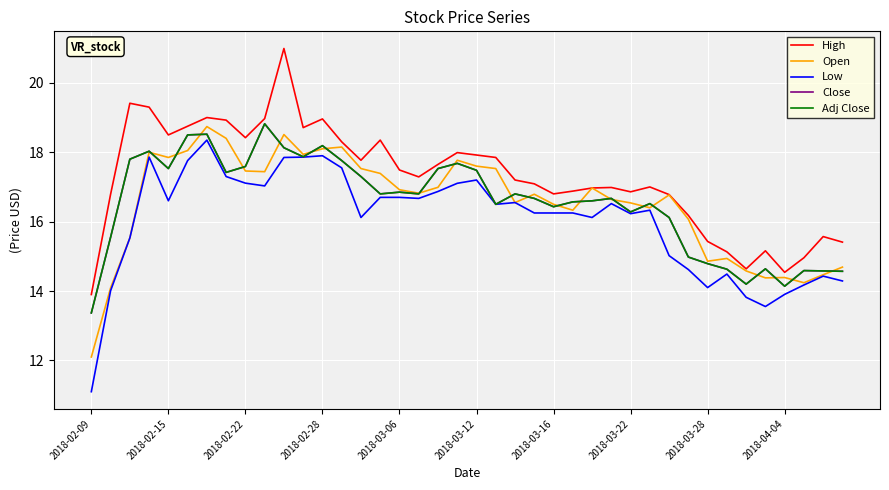

Is this an area chart (filled region under the line)?

No